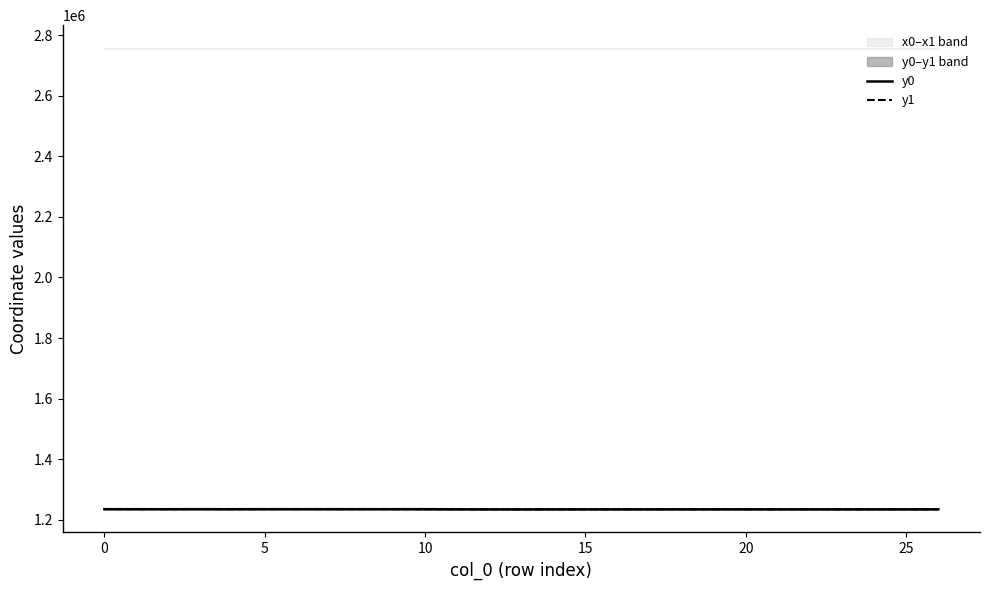

At which label does y1 reach its minimum?

13